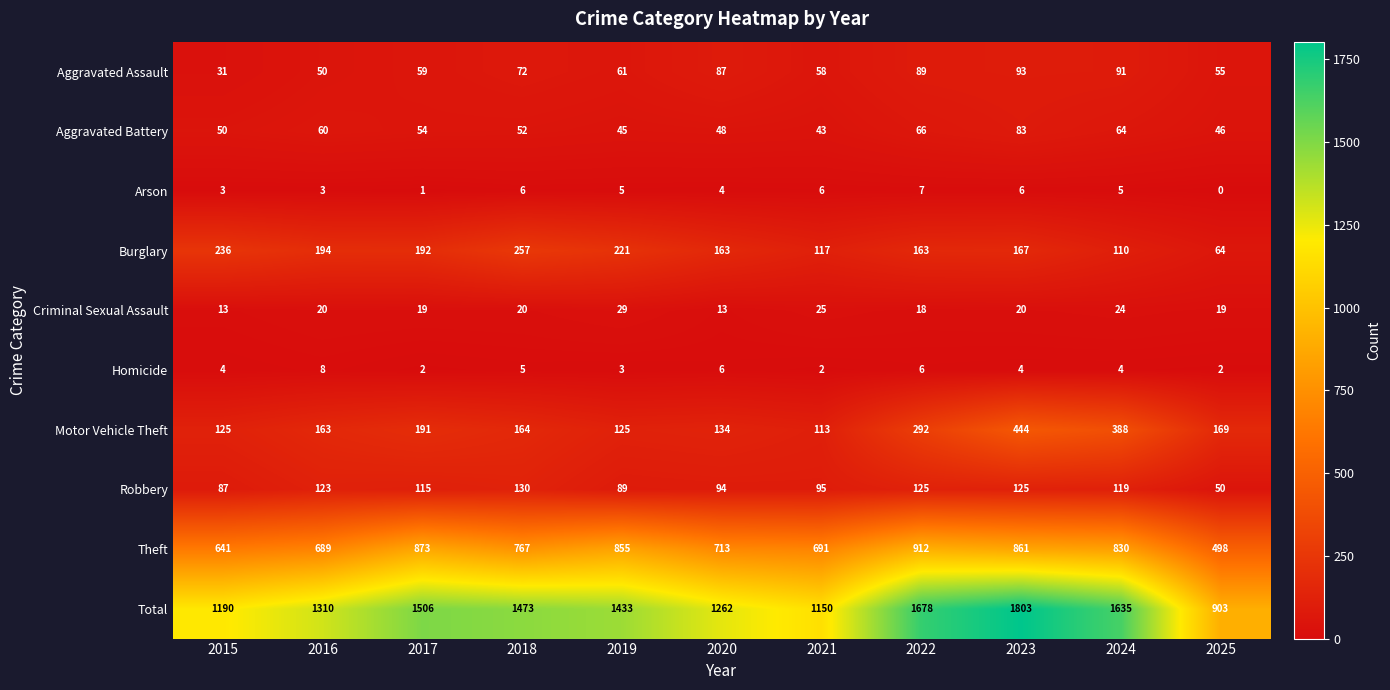

Which series changed the most between 2021 and 2025?

Total